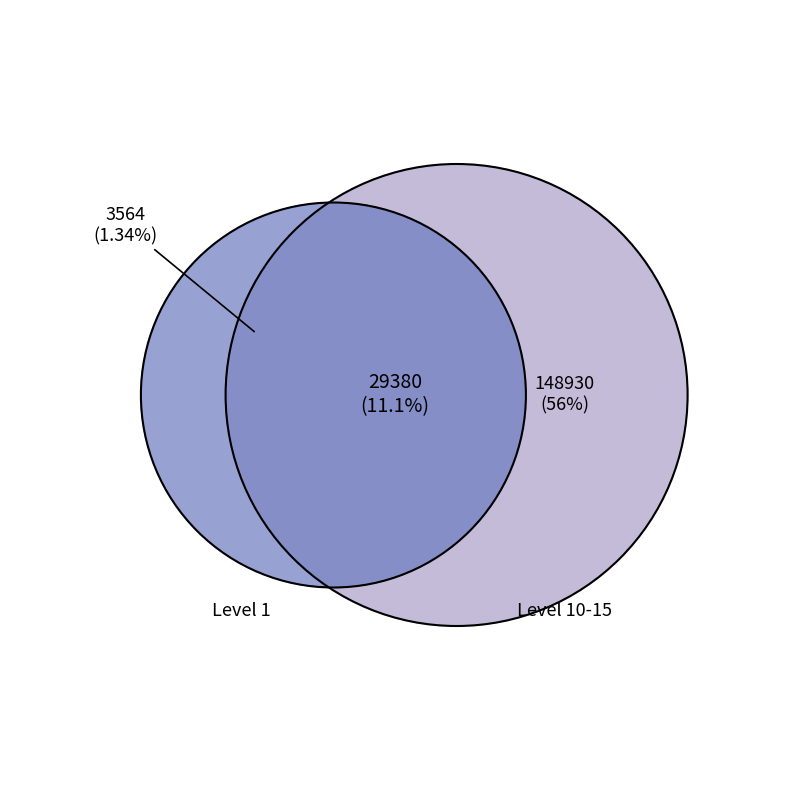

True or false: 5 accounts for 10% of the total.

False